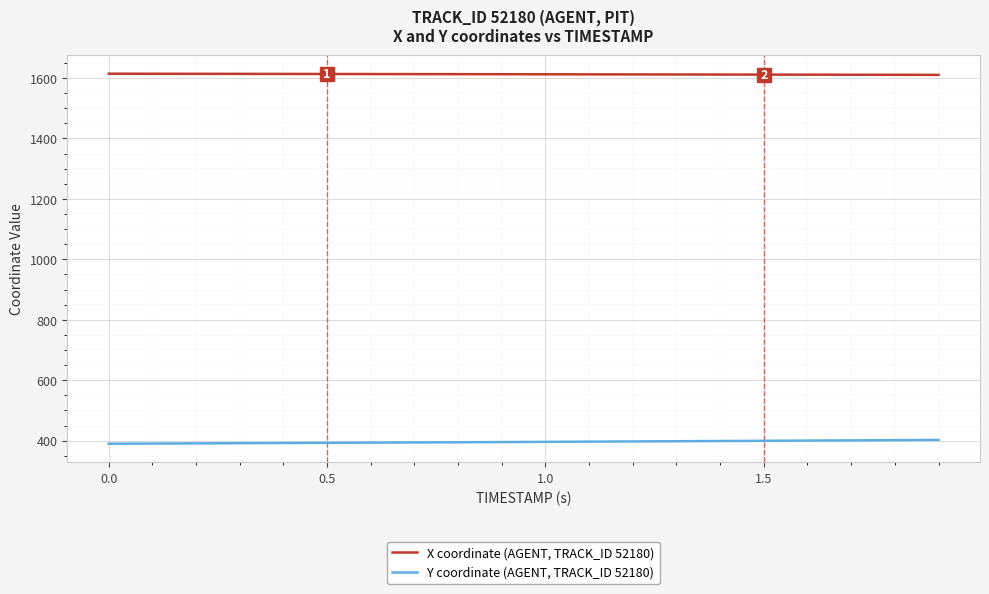

Which series has the largest total across all categories?

X coordinate (AGENT, TRACK_ID 52180)